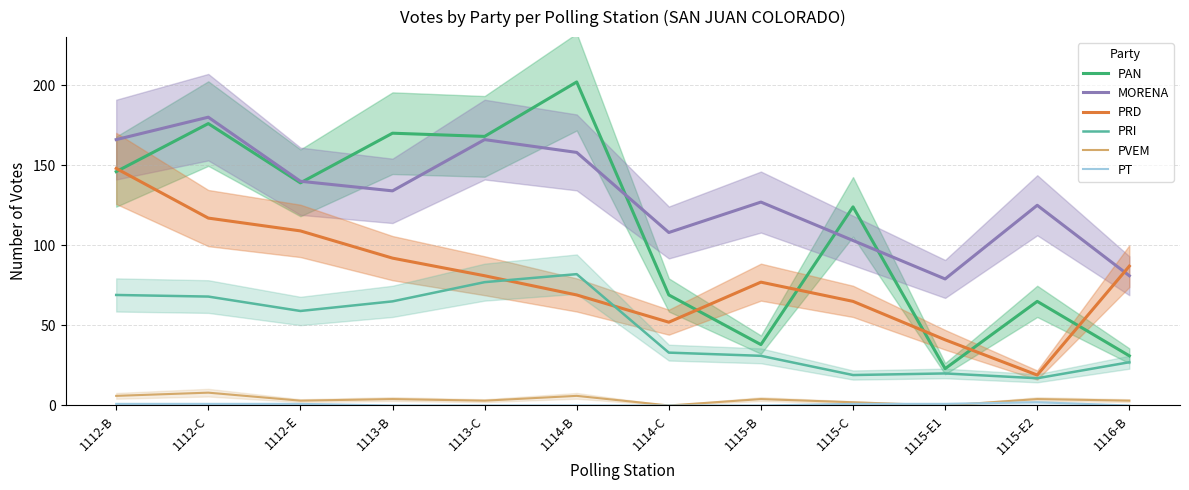

Rank the series at 1114-B from highest to lowest value.

PAN, MORENA, PRI, PRD, PVEM, PT